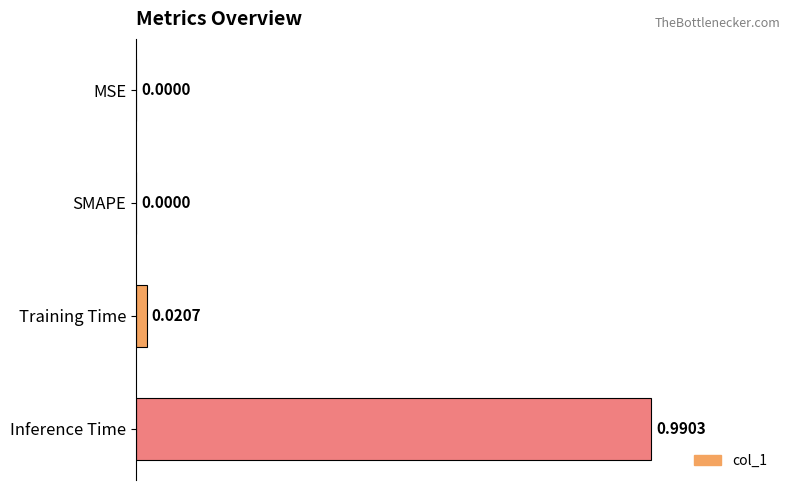

What is the change in value from Training Time to Inference Time?

+1.0